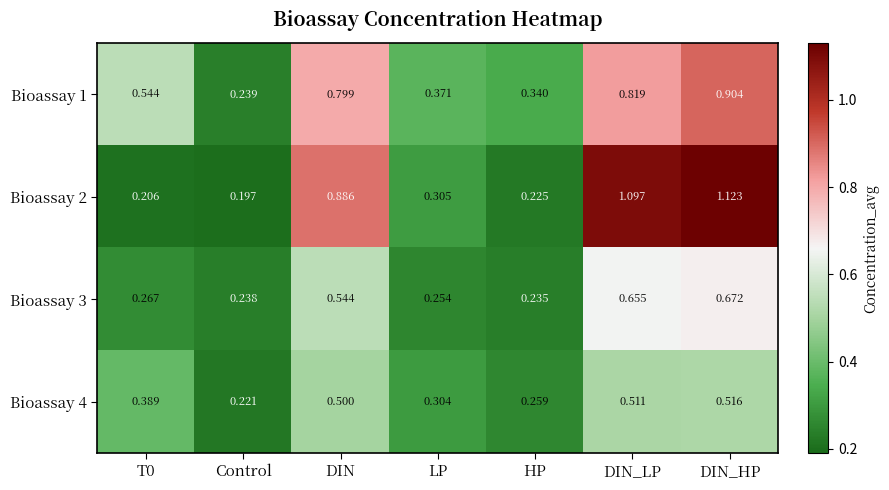

Which category has the highest value across all series?

DIN_HP